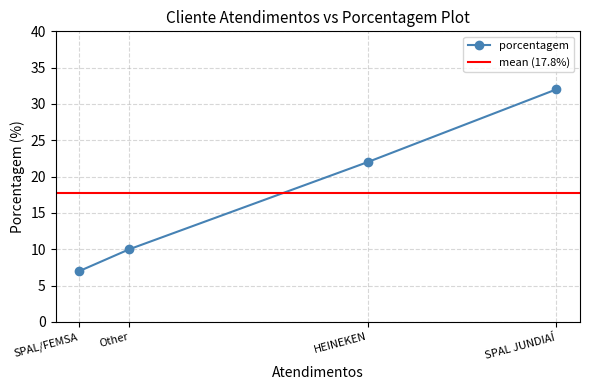

How many categories are shown in the chart?

4